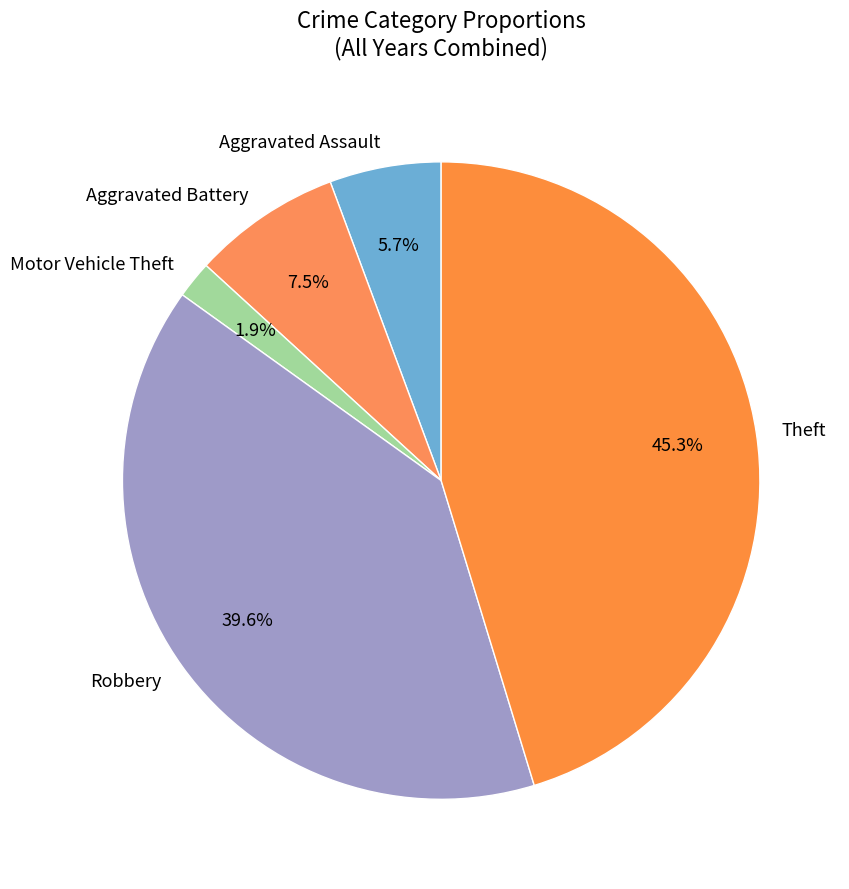

What percentage is the Aggravated Assault slice, to the nearest percent?

6%